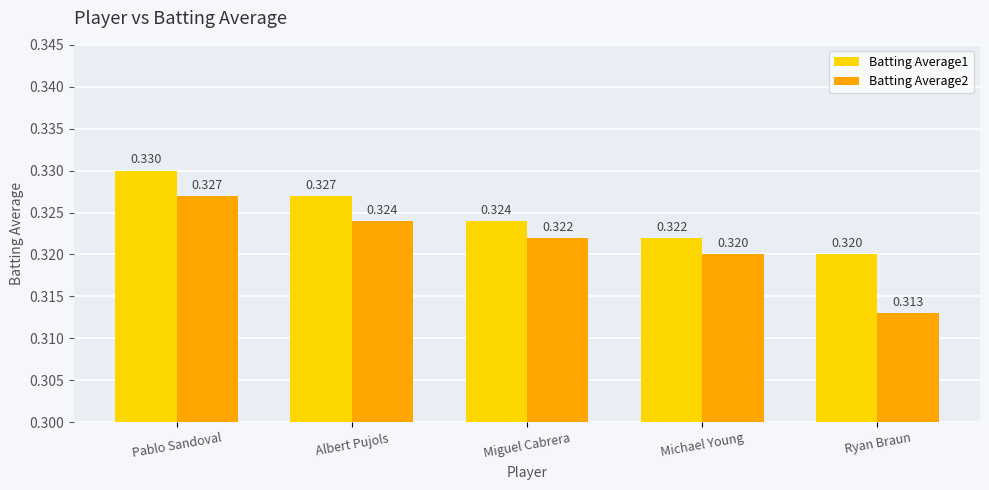

Which category has the lowest value across all series?

Ryan Braun